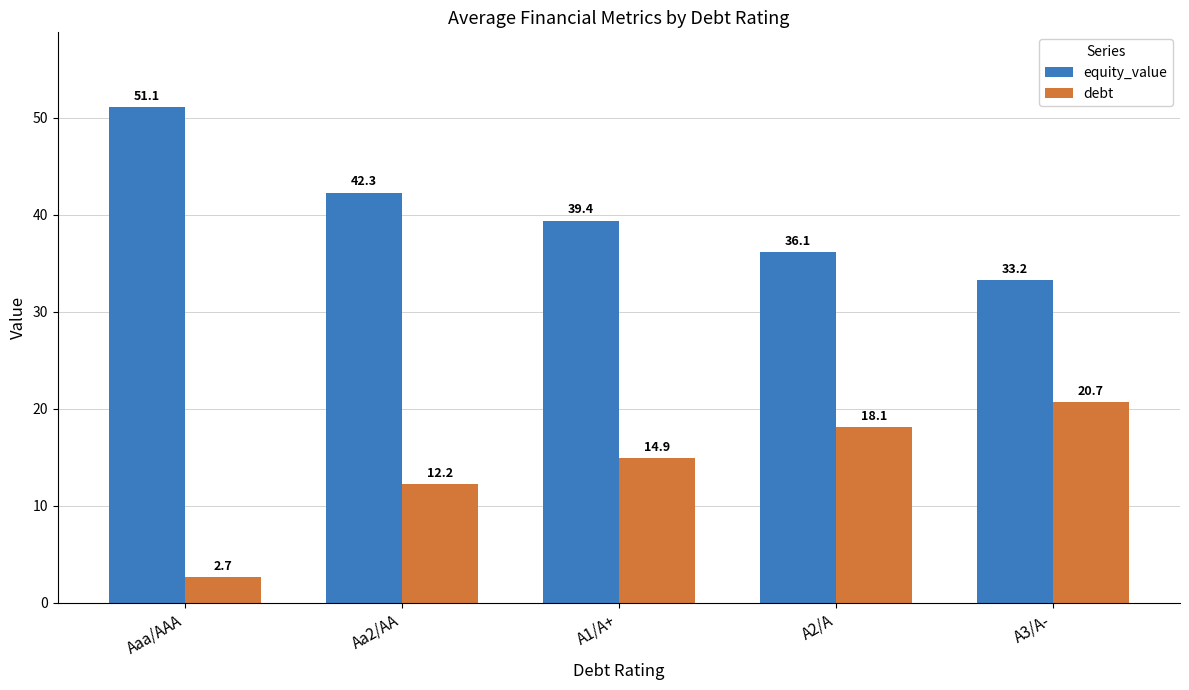

How many values in the debt series are below 14?

2